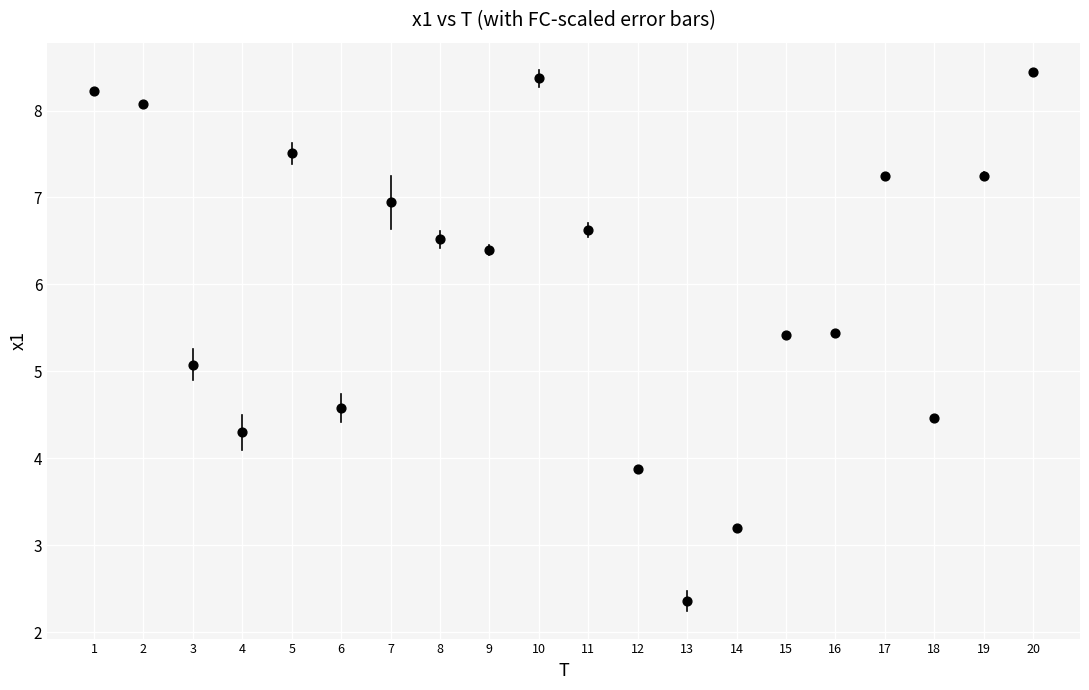

What is the range of Y values (max minus min)?

6.1